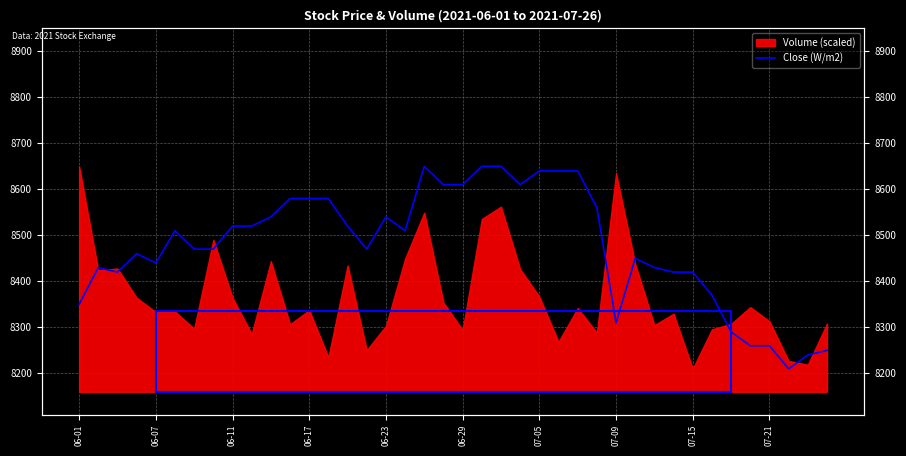

What is the approximate value at 22, to the nearest 5?

8650